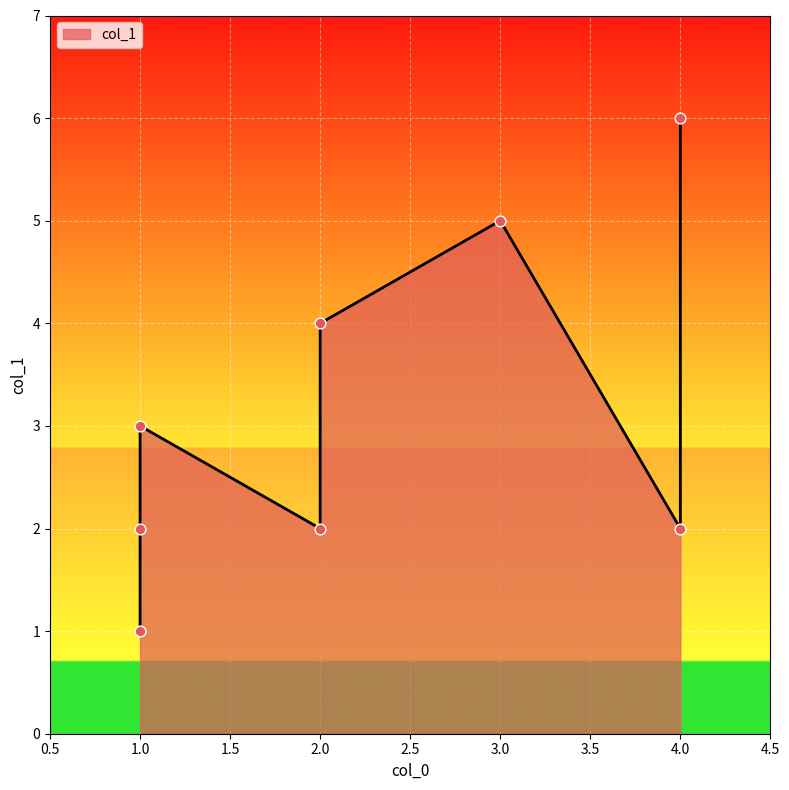

Approximately how many times larger is the value at 2 compared to 2?

0.5